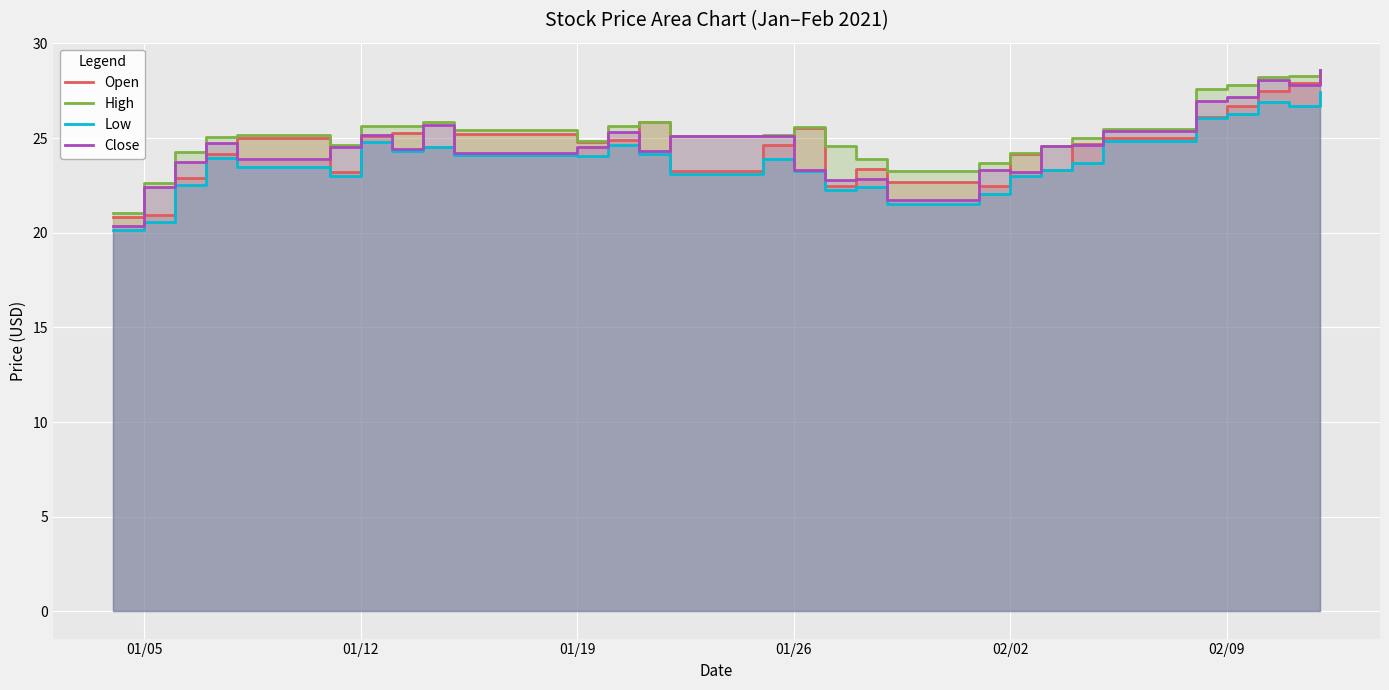

True or false: Low and Close cross at least once.

False